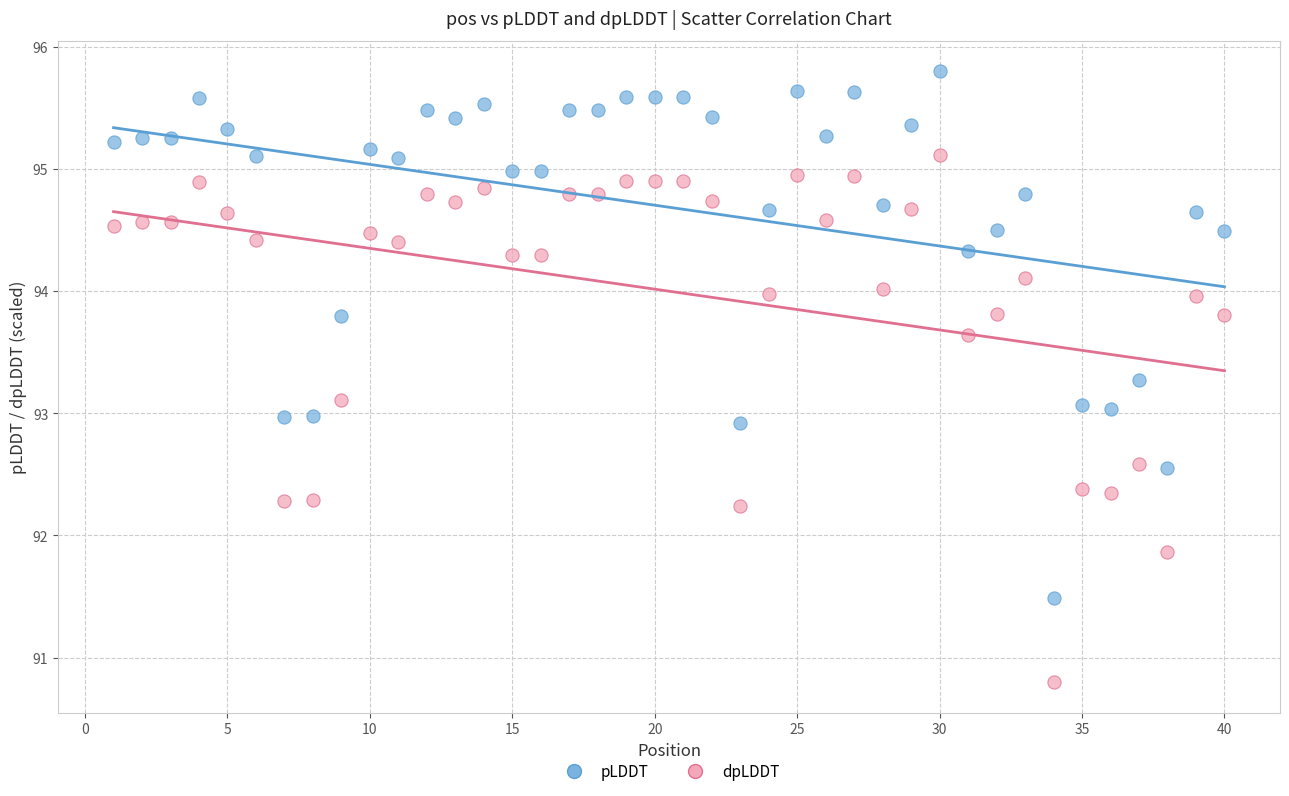

Across all data points, what is the range of X values (max minus min)?

39.0